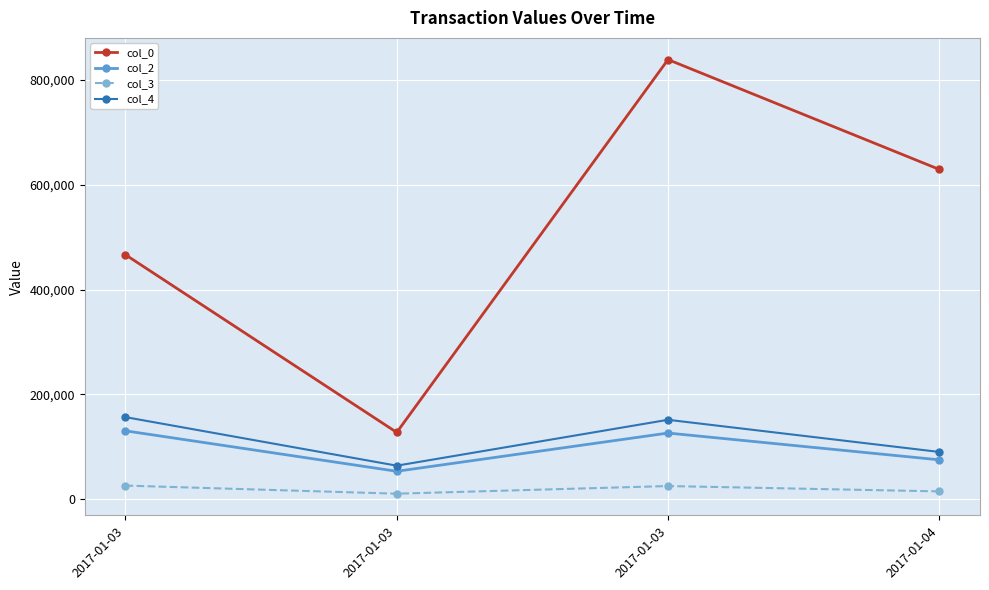

How many values in the col_2 series are below 126362?

2